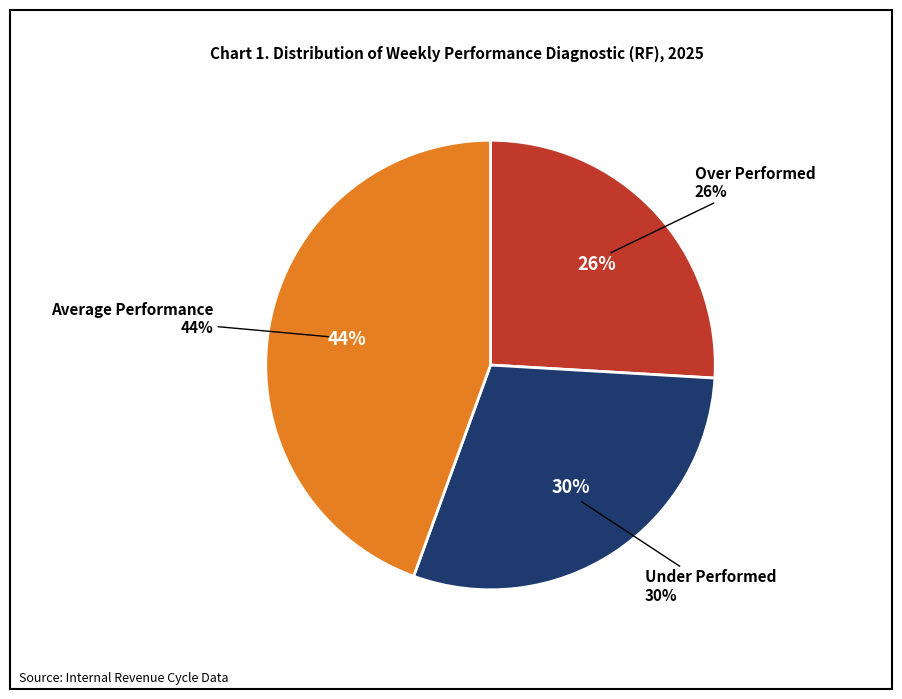

What is the ratio of the value at Average Performance to the value at Over Performed?

1.7